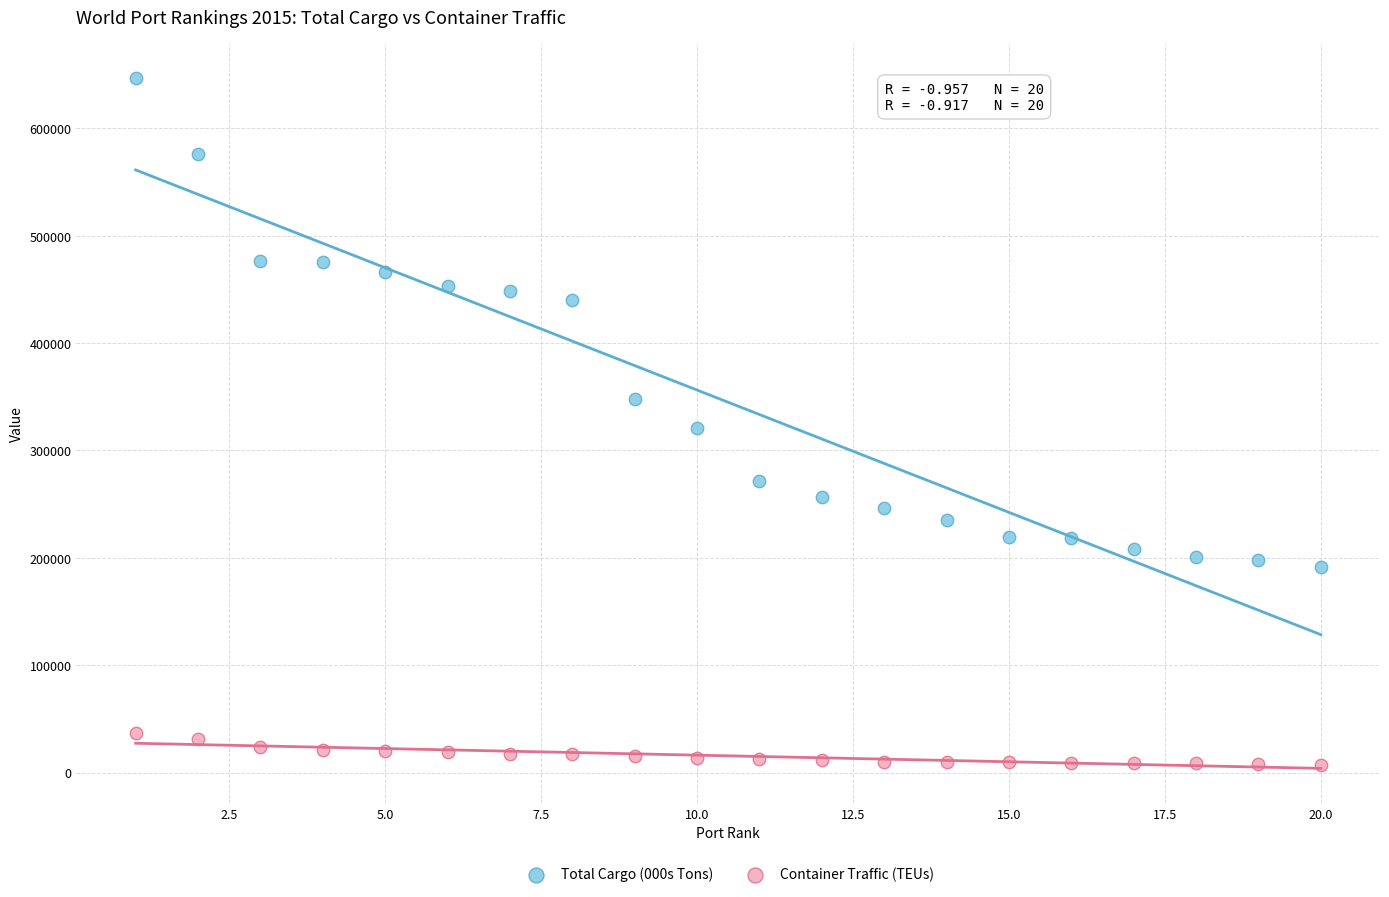

Which series has the largest Y range (max minus min)?

Total Cargo (000s Tons)